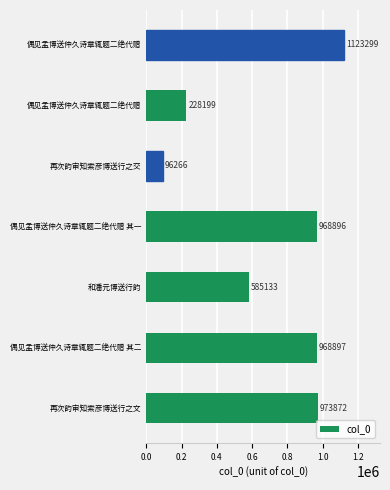

What is the difference between the maximum and minimum values?

1027033